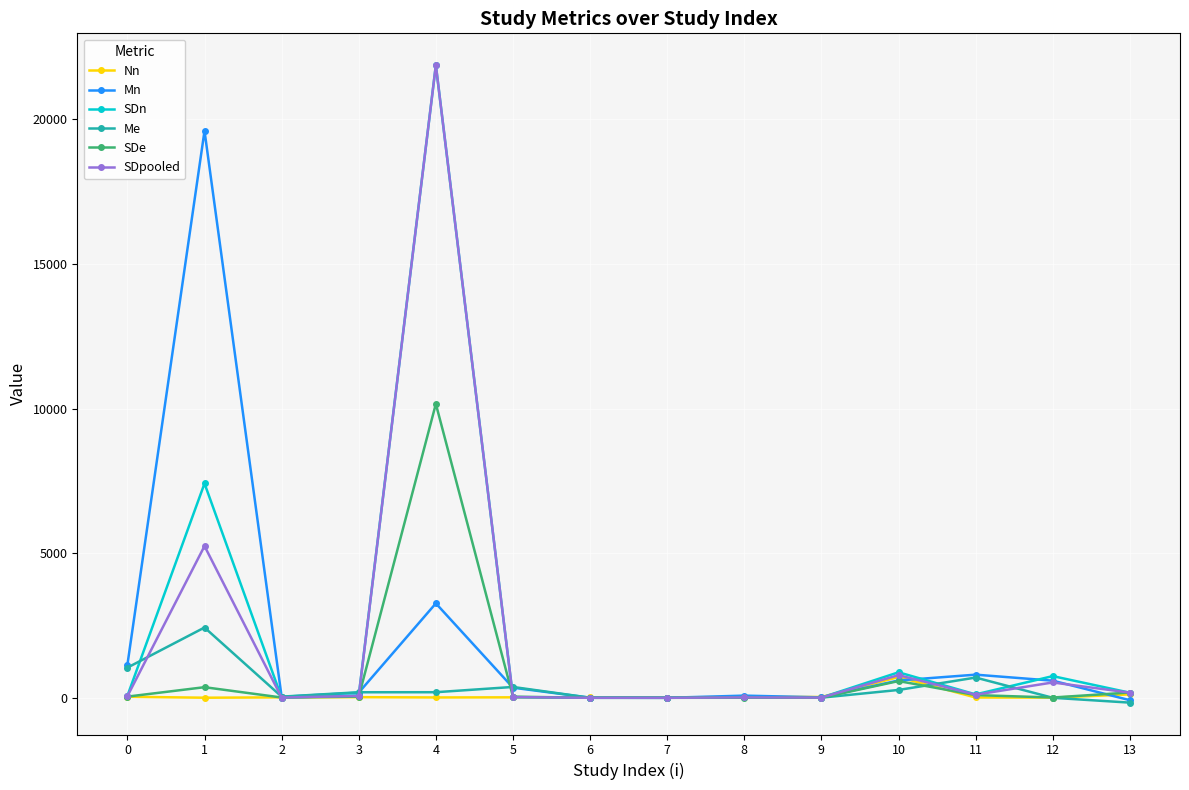

How many data points in Mn are less than 350?

7